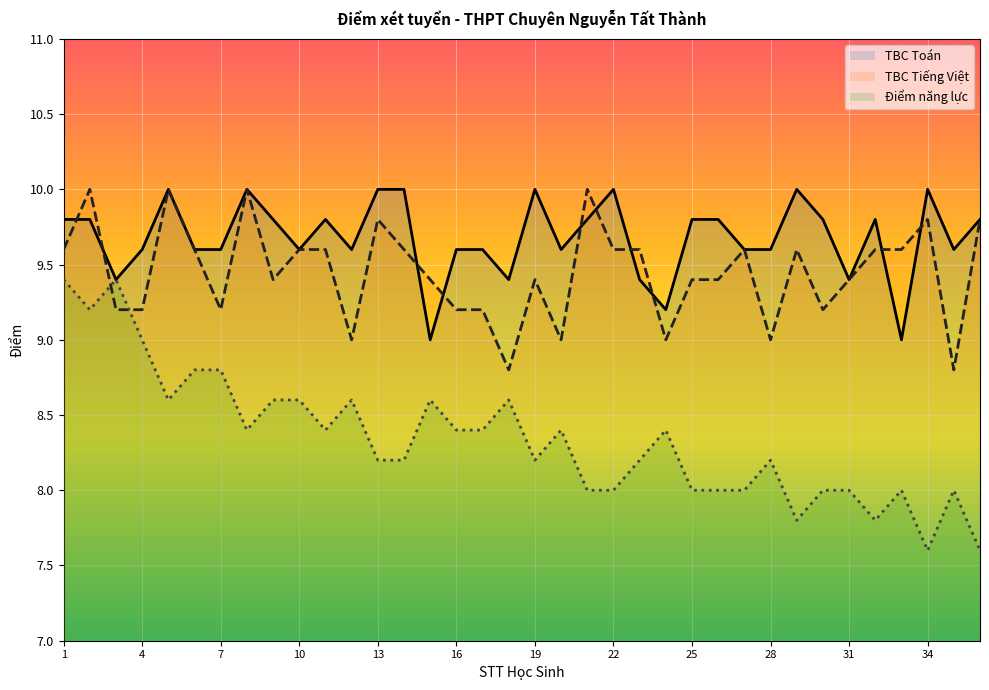

What is the sum of all TBC Toán values?

348.4